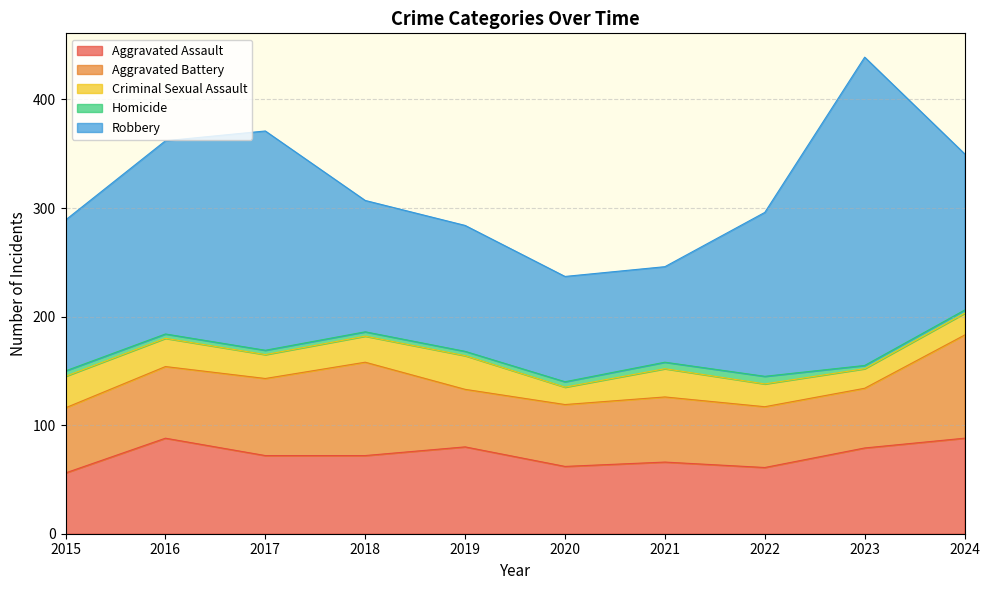

Which series changed the most between 2015 and 2021?

Robbery